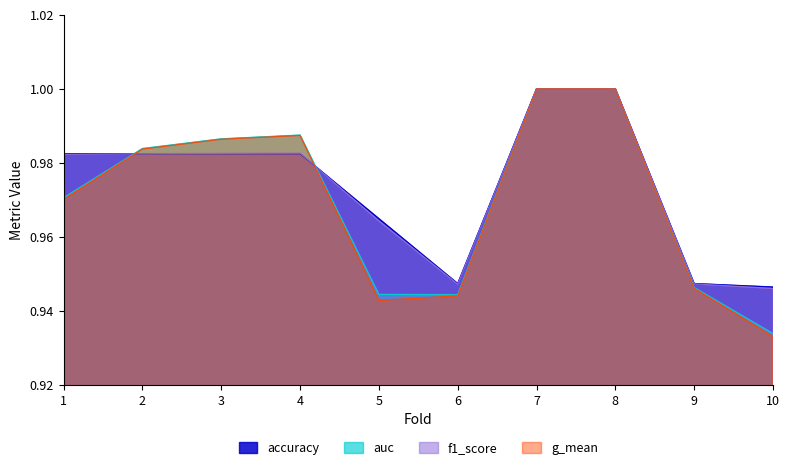

How many distinct data groups are displayed?

4